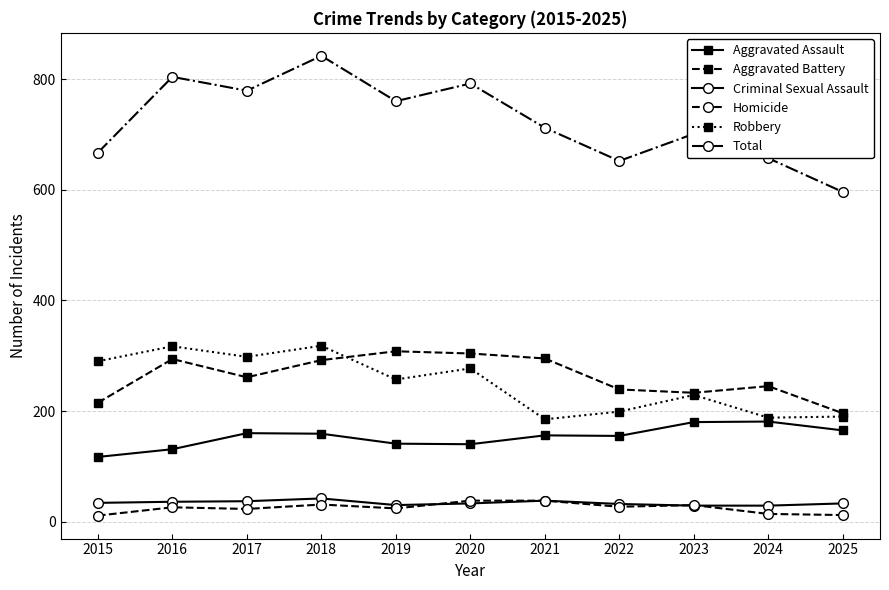

Is this an area chart (filled region under the line)?

No